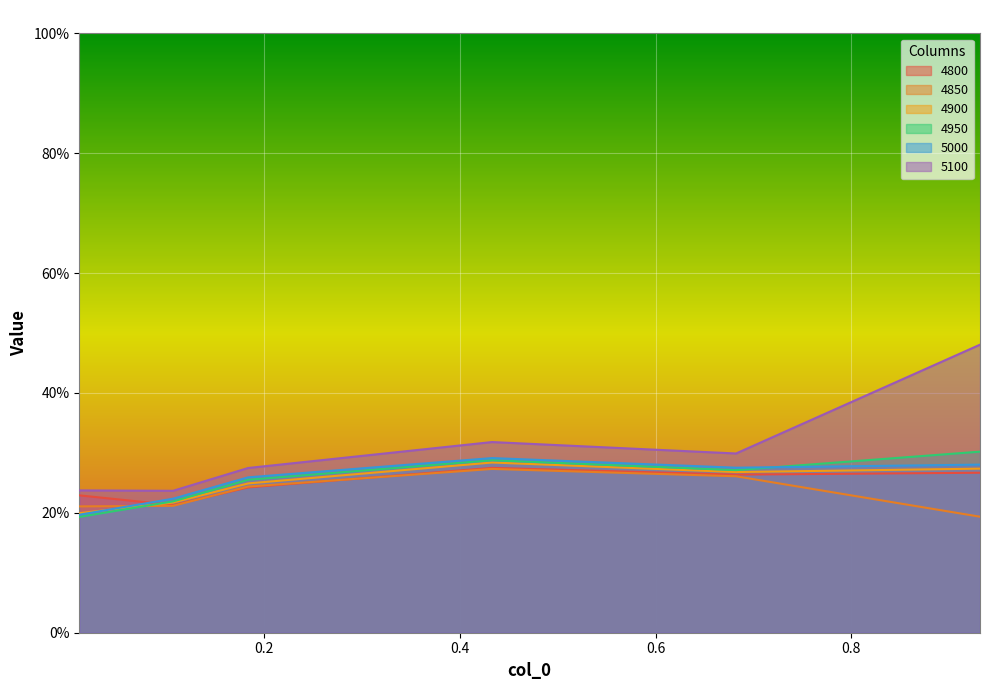

What is the greatest value displayed?

0.5